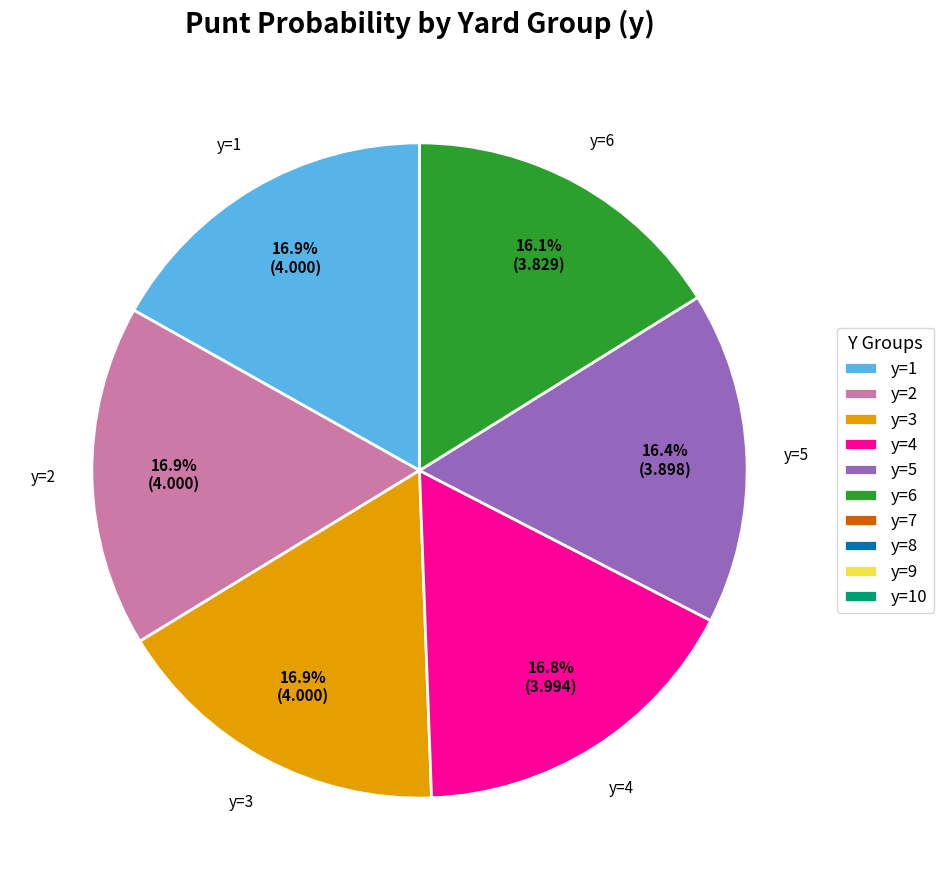

Does any single category account for the majority?

No